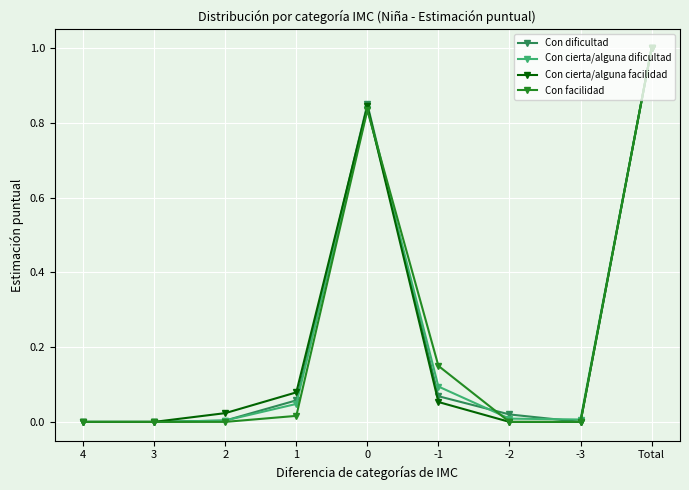

True or false: Con cierta/alguna facilidad has more than 2 points higher than both neighbors.

False